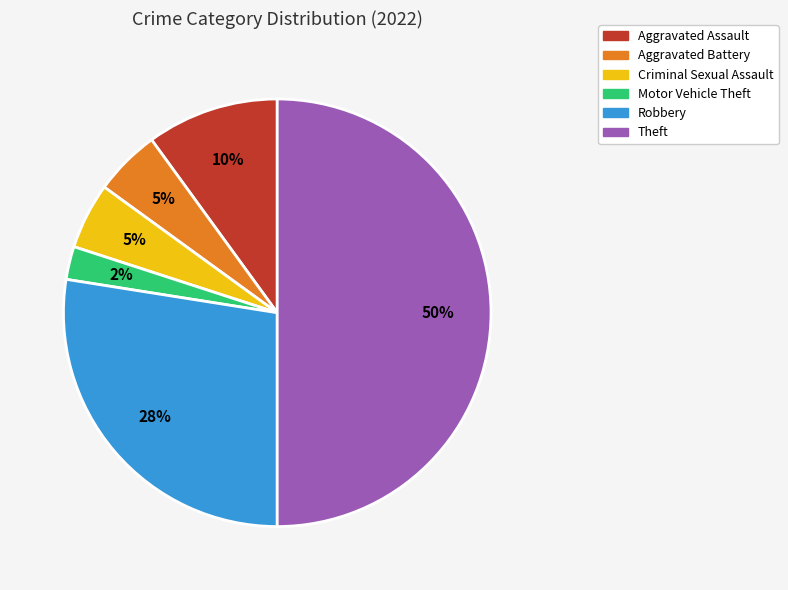

What is the smallest slice in the pie chart?

Motor Vehicle Theft